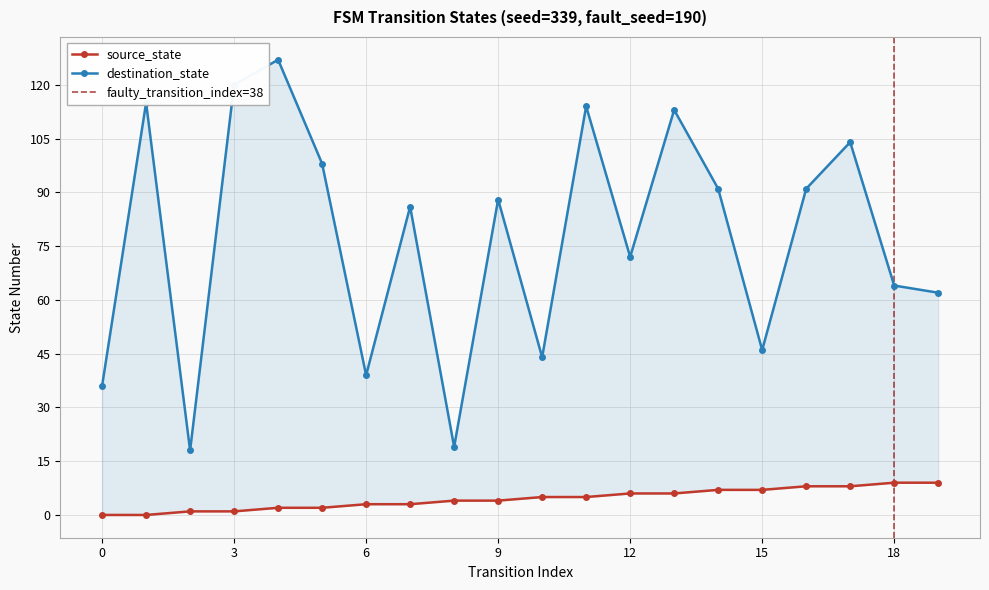

True or false: destination_state has more than 1 points higher than both neighbors.

True